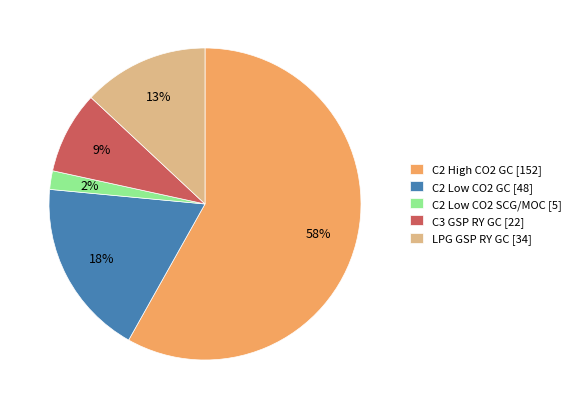

What percentage is the C2 Low CO2 GC slice, to the nearest percent?

18%